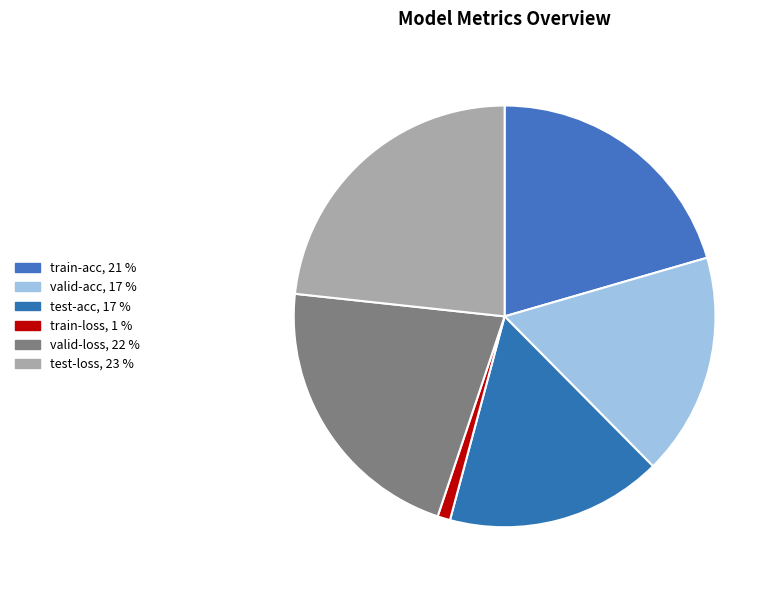

What is the total percentage of valid-loss and valid-acc?

38.6%